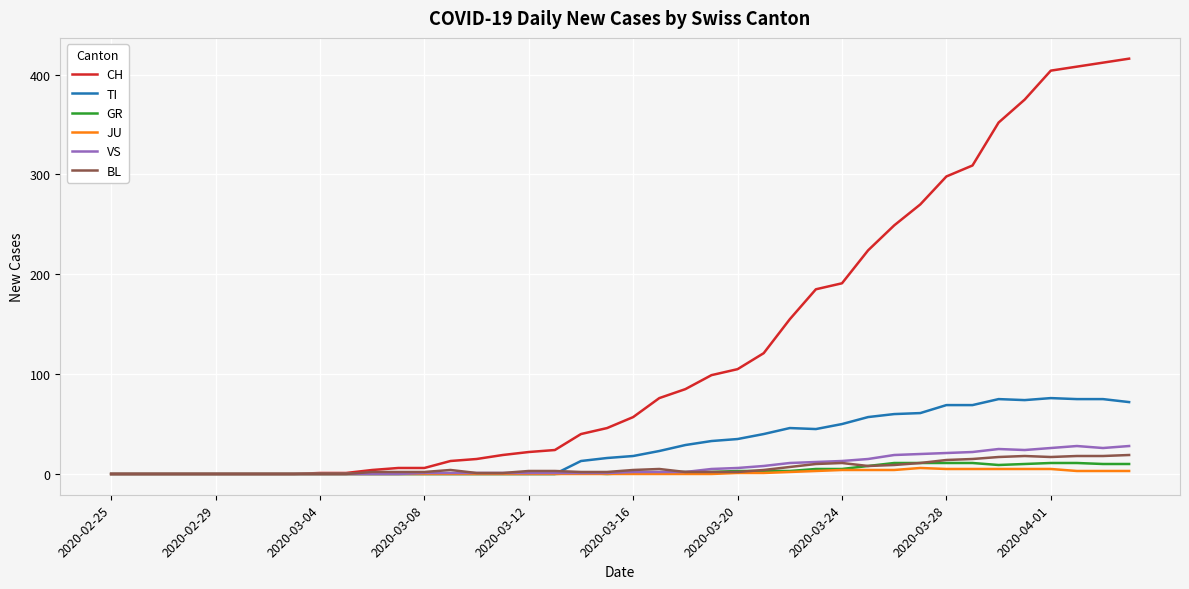

What is the sum of all JU values?

59